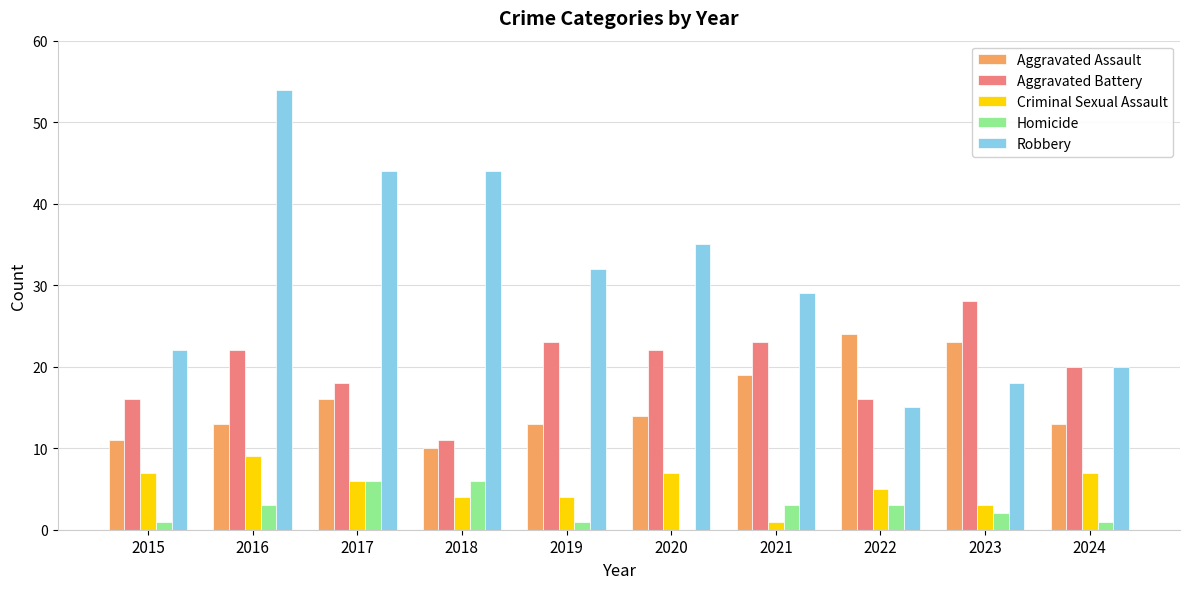

The value of Criminal Sexual Assault at 2017 is 11. True or false?

False